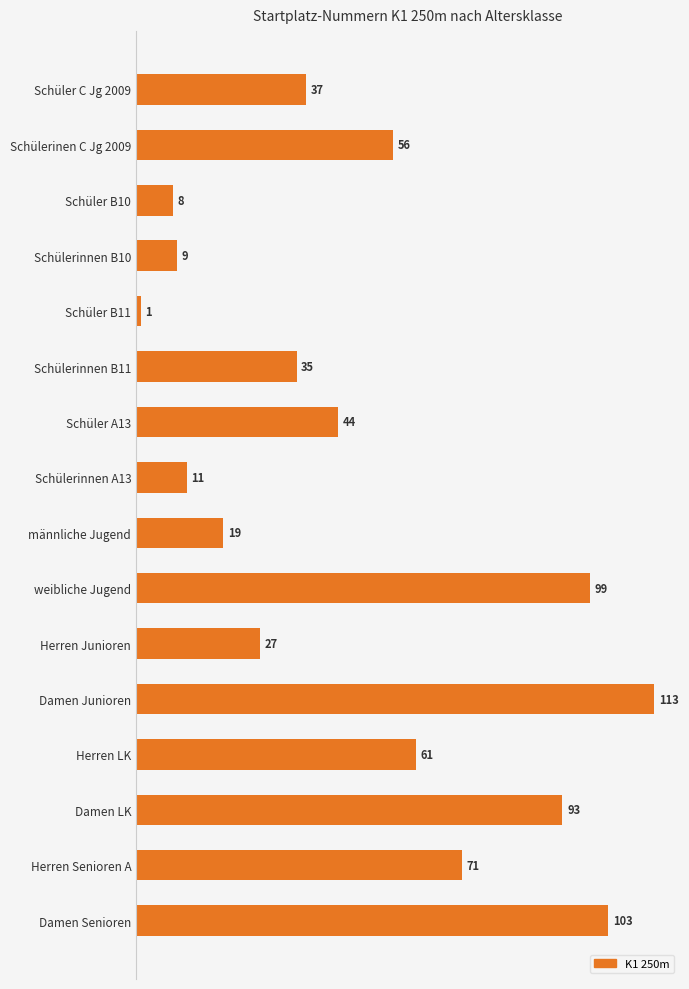

Reading top to bottom, extract all data points from this chart.

37	56	8	9	1	35	44	11	19	99	27	113	61	93	71	103